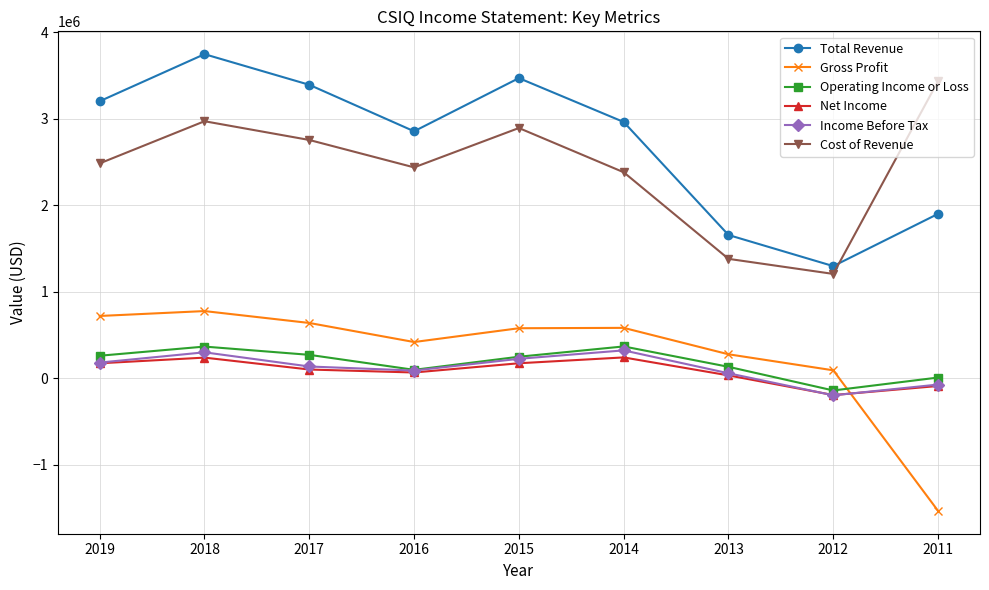

At which category is the sum across all series the highest?

2018